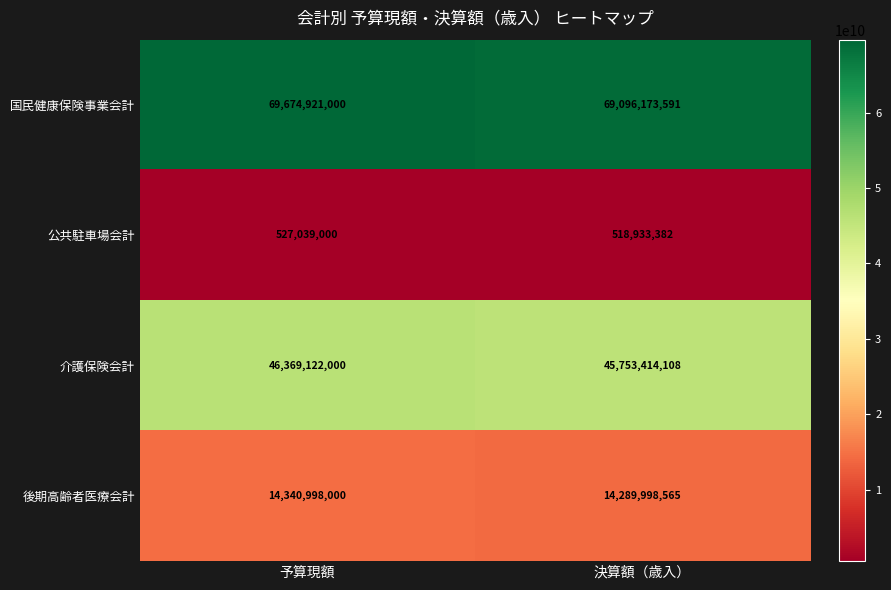

Is it true that 後期高齢者医療会計 equals 4355983209 at 決算額（歳入）?

False